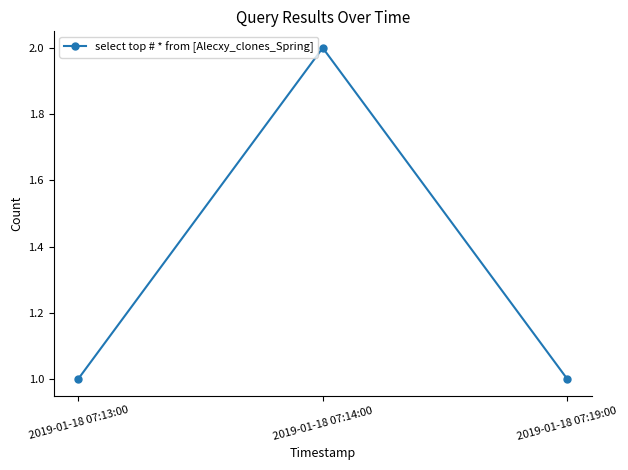

Between 2019-01-18 07:14:00 and 2019-01-18 07:19:00, which is larger?

2019-01-18 07:14:00